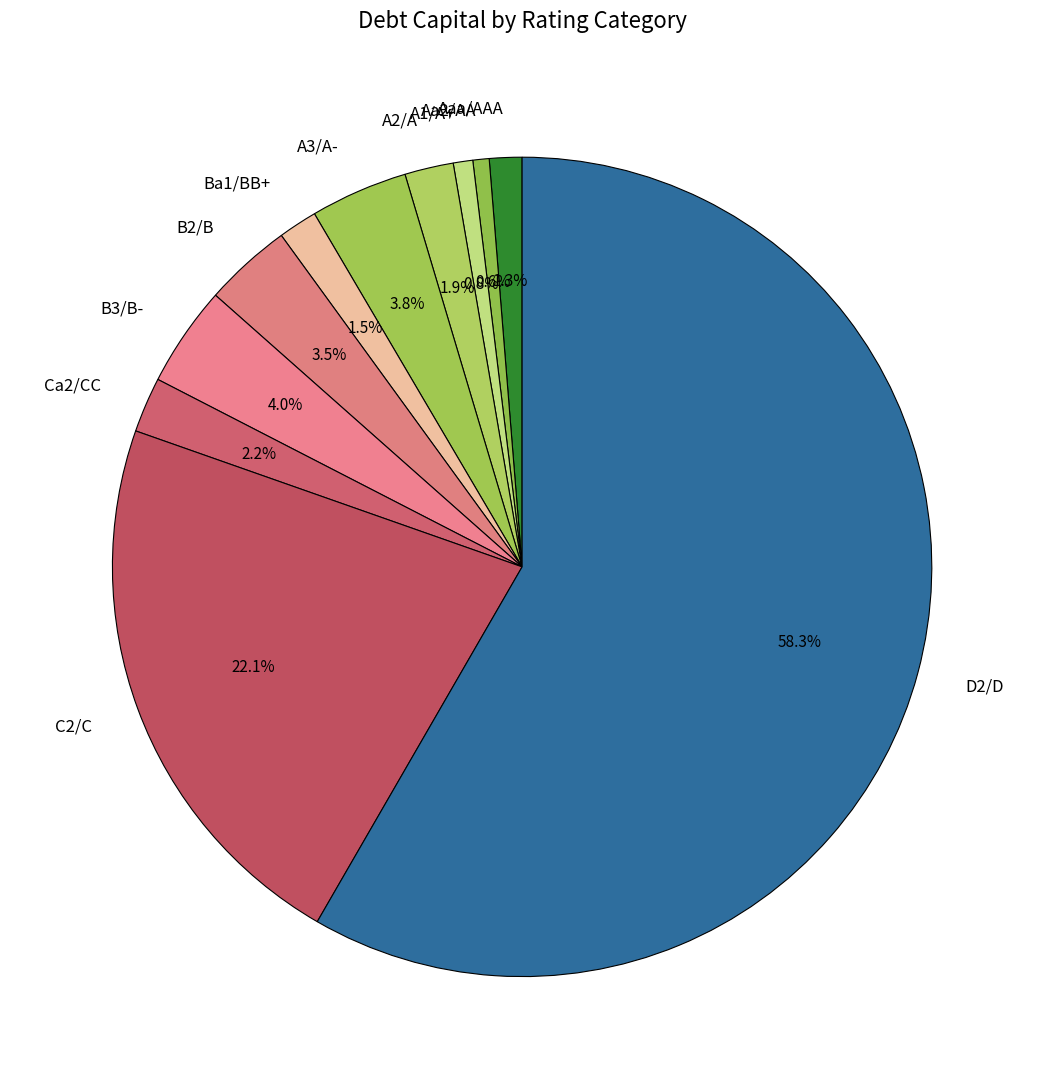

Which has a higher value, D2/D or Aaa/AAA?

D2/D